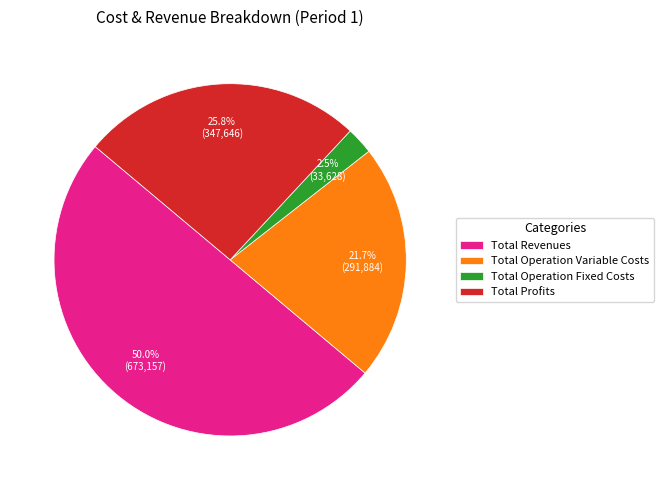

How many slices are in this pie chart?

4